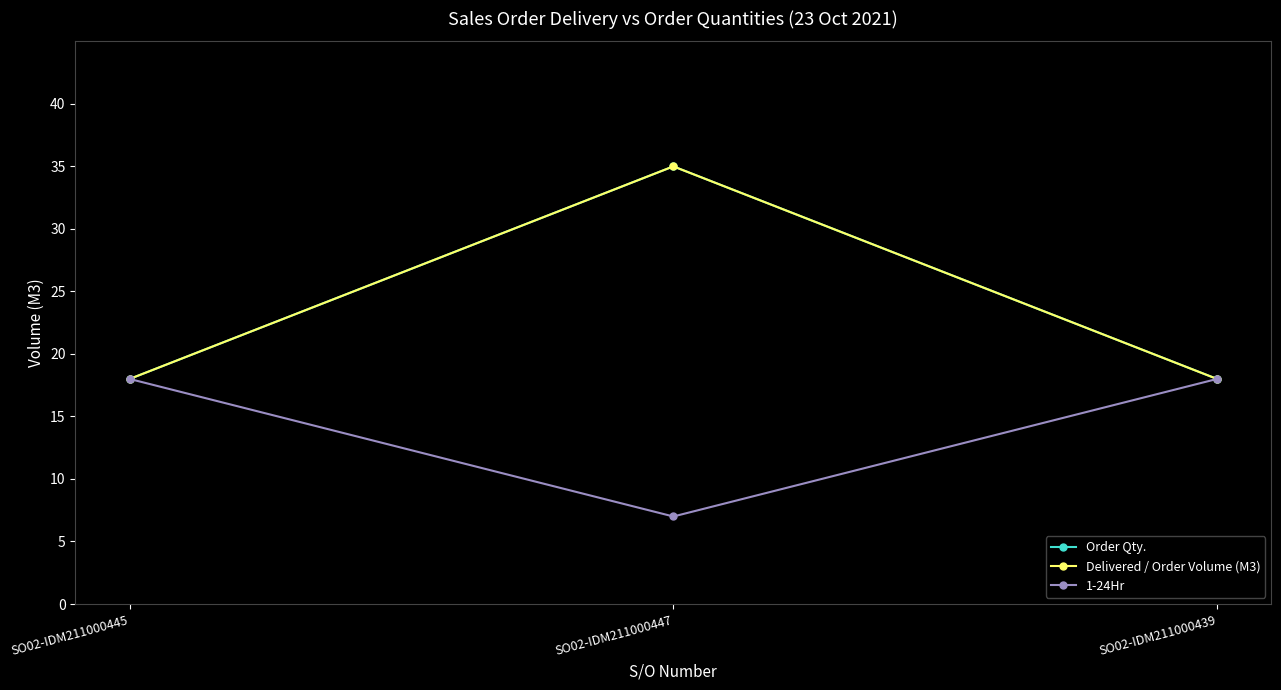

Which category has the highest value in the Delivered / Order Volume (M3) series?

SO02-IDM211000447